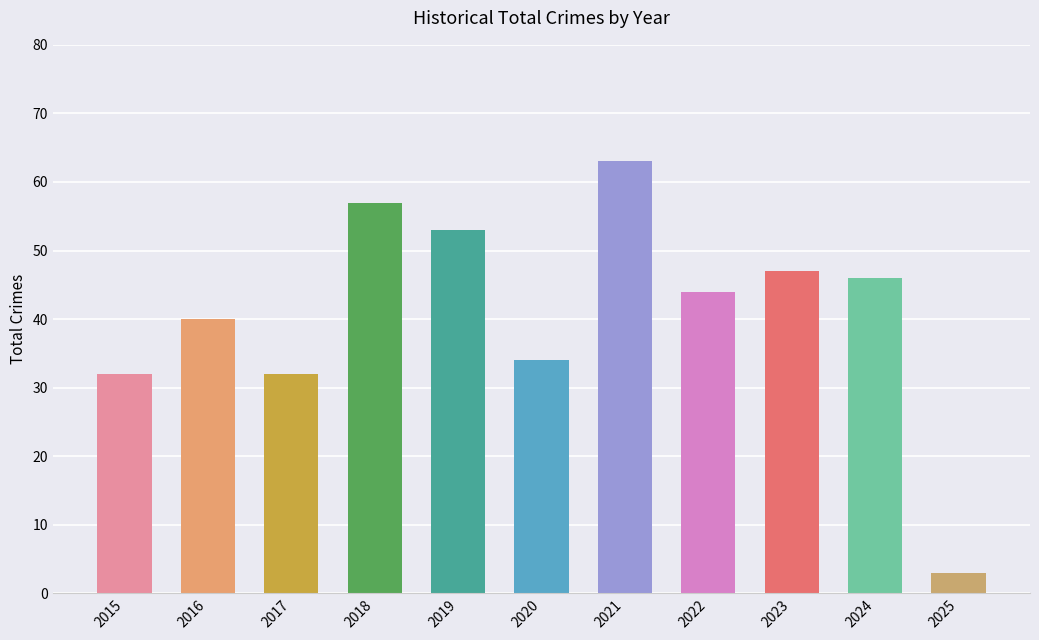

What is the ratio of the value at 2015 to the value at 2016?

0.8